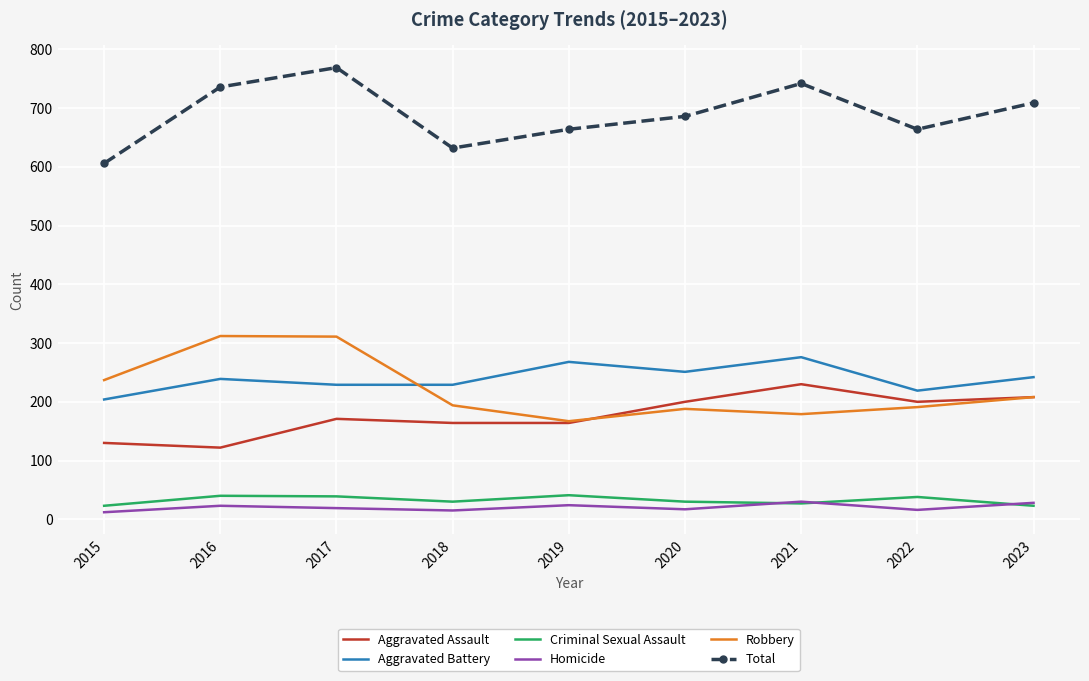

What is the minimum value shown in the chart?

12